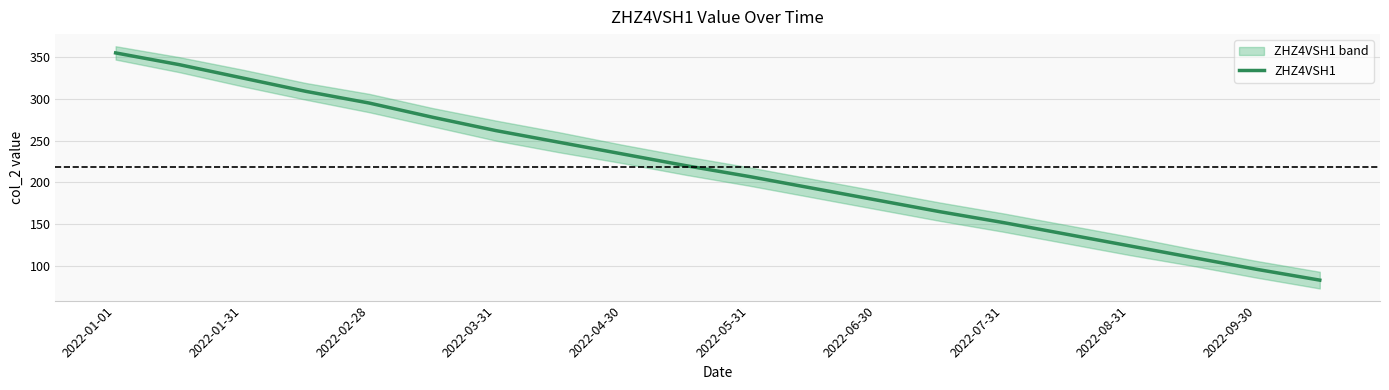

Is it true that ZHZ4VSH1 equals 179 at 2022-06-30?

True